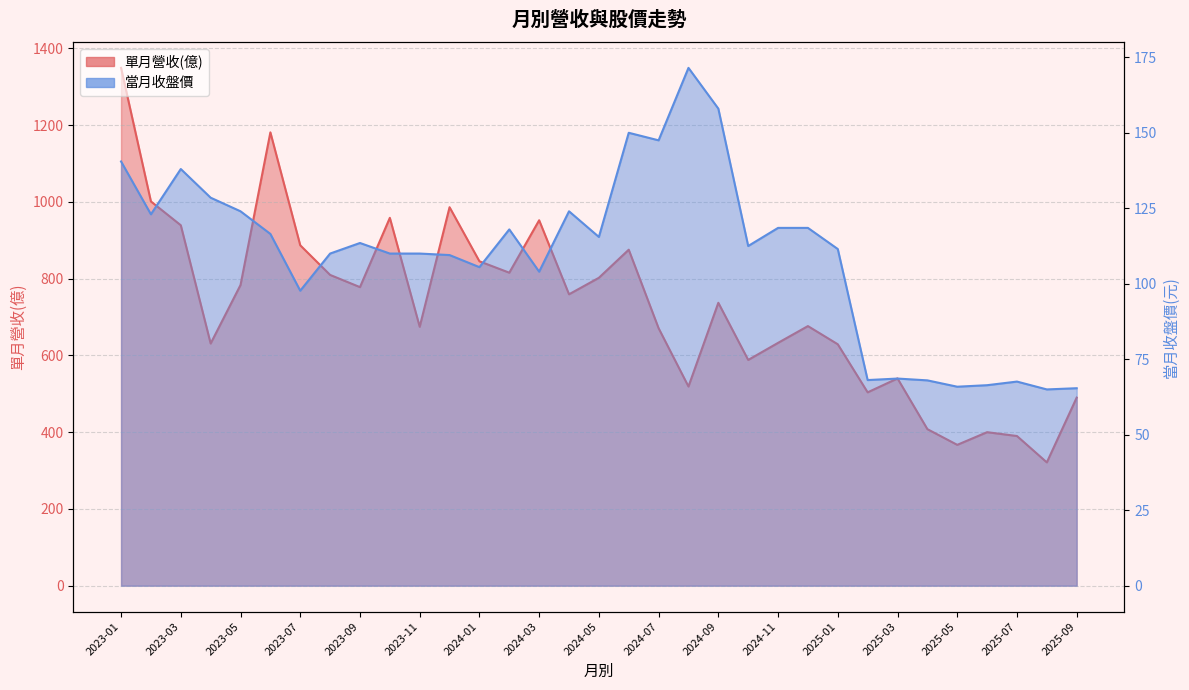

Which series has the widest spread of values?

單月營收(億)